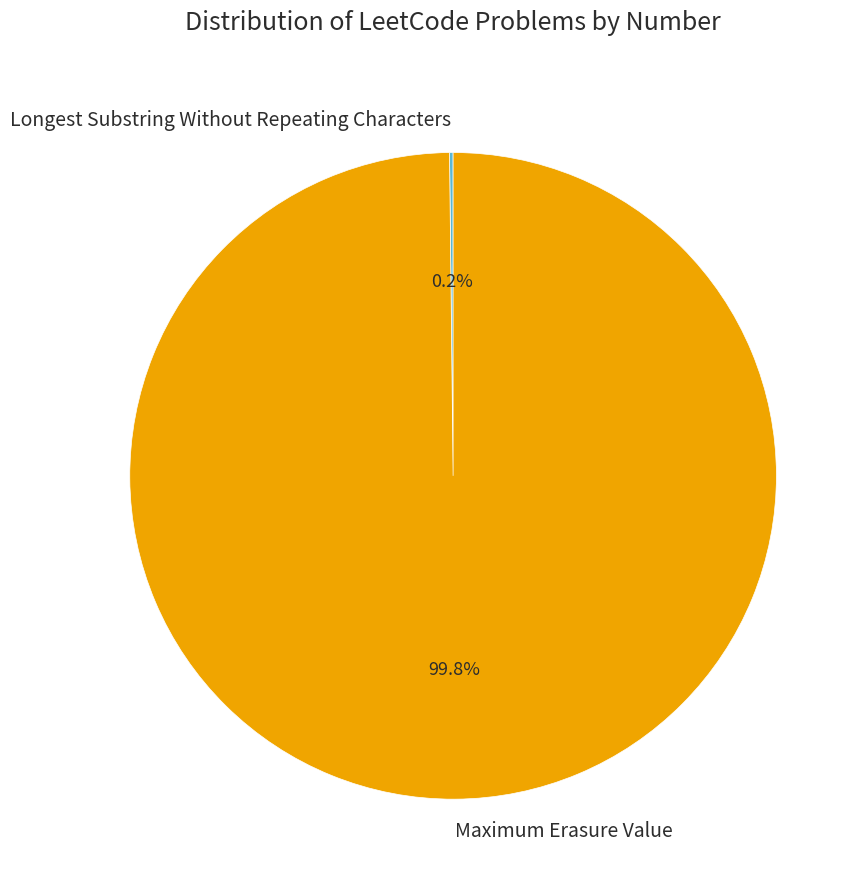

To the nearest percent, what portion does Maximum Erasure Value represent?

100%